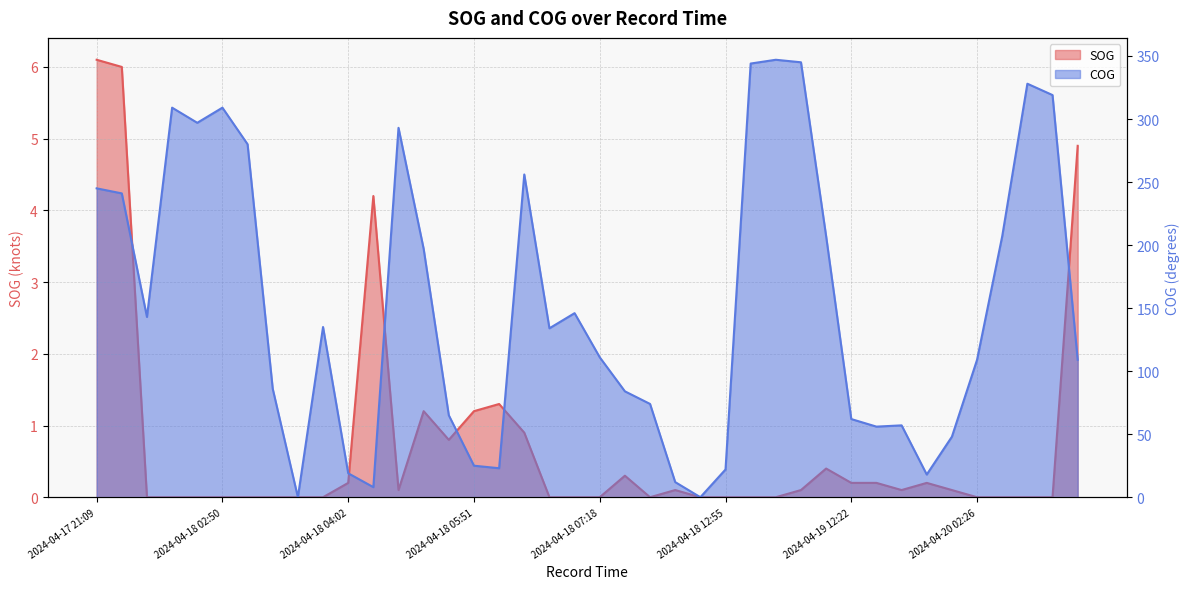

What is the sum of the COG values at 2024-04-18 07:31 and 2024-04-18 07:41?

158.0